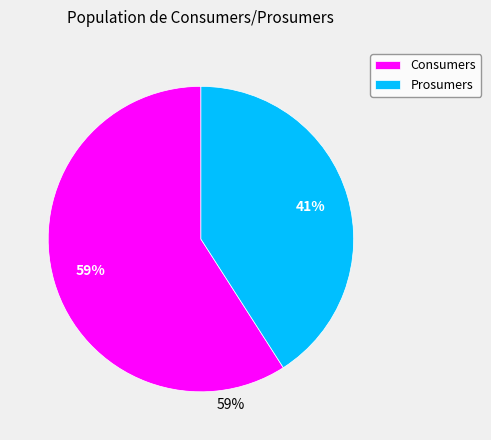

What is the largest slice in the pie chart?

Consumers